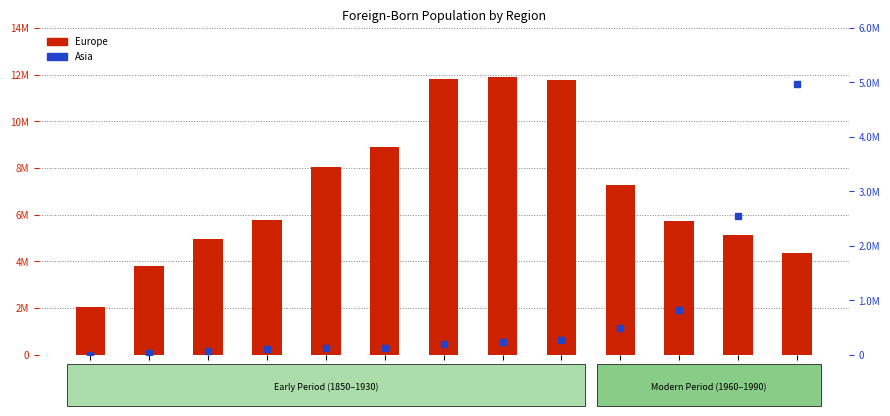

Which category has the lowest value in the Europe (Foreign-Born) series?

1850